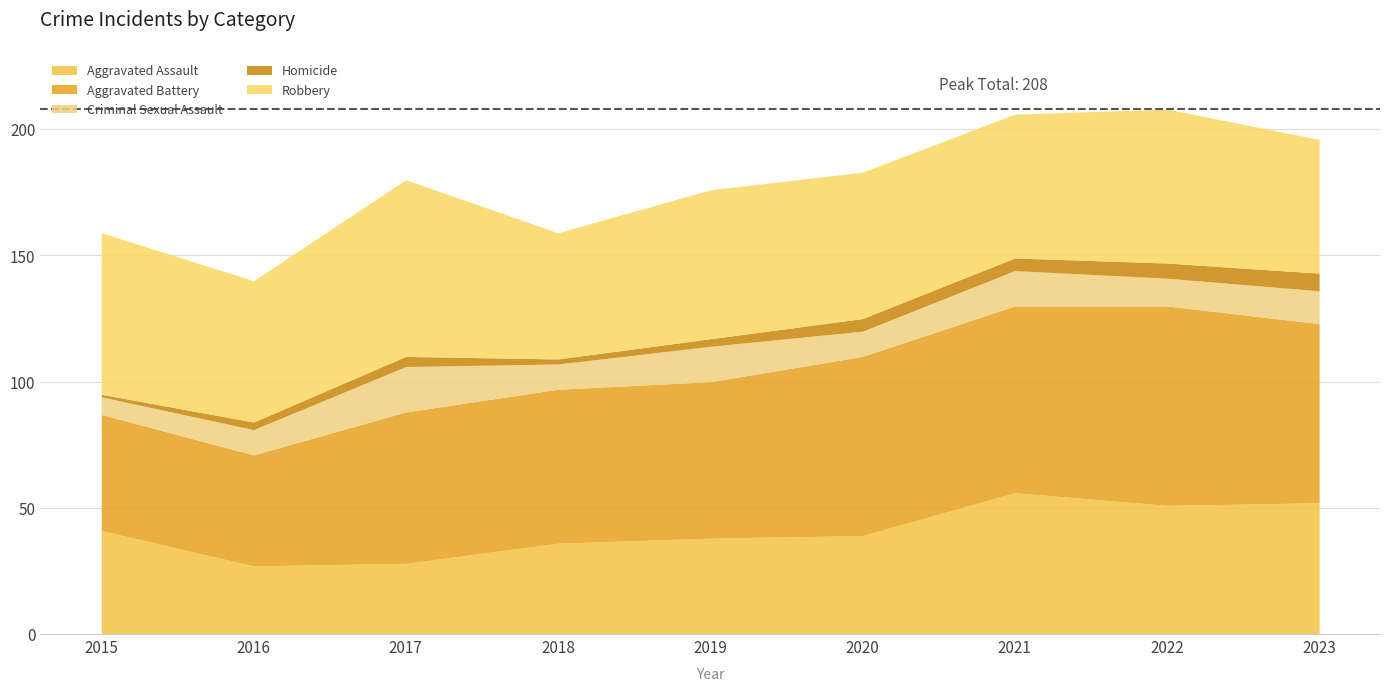

True or false: Aggravated Assault and Aggravated Battery cross at least once.

False